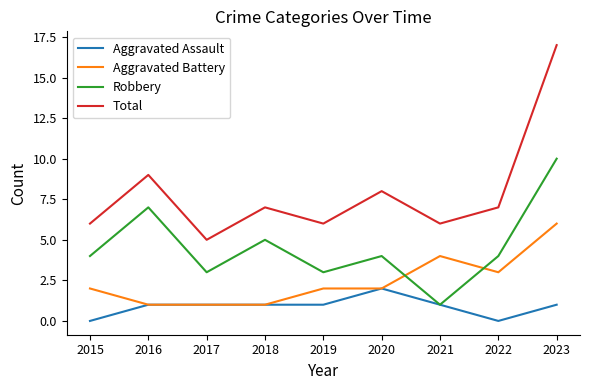

Reading left to right, what are all the values shown in this chart?

Aggravated Assault: 2015=0	2016=1	2017=1	2018=1	2019=1	2020=2	2021=1	2022=0	2023=1
Aggravated Battery: 2015=2	2016=1	2017=1	2018=1	2019=2	2020=2	2021=4	2022=3	2023=6
Robbery: 2015=4	2016=7	2017=3	2018=5	2019=3	2020=4	2021=1	2022=4	2023=10
Total: 2015=6	2016=9	2017=5	2018=7	2019=6	2020=8	2021=6	2022=7	2023=17